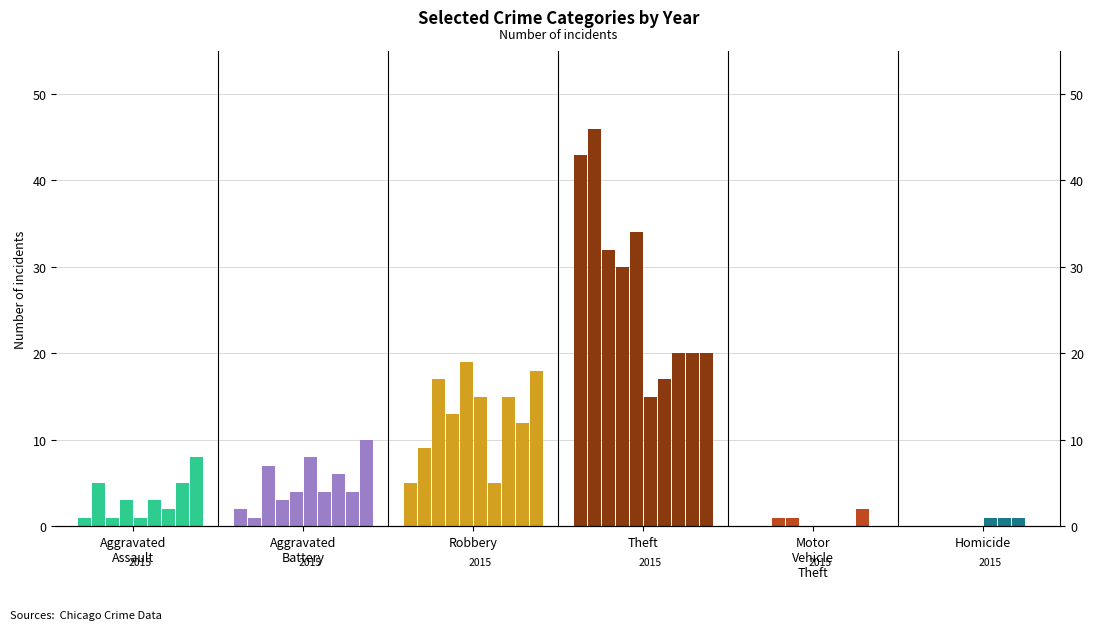

How many values in the Theft series are below 30?

5